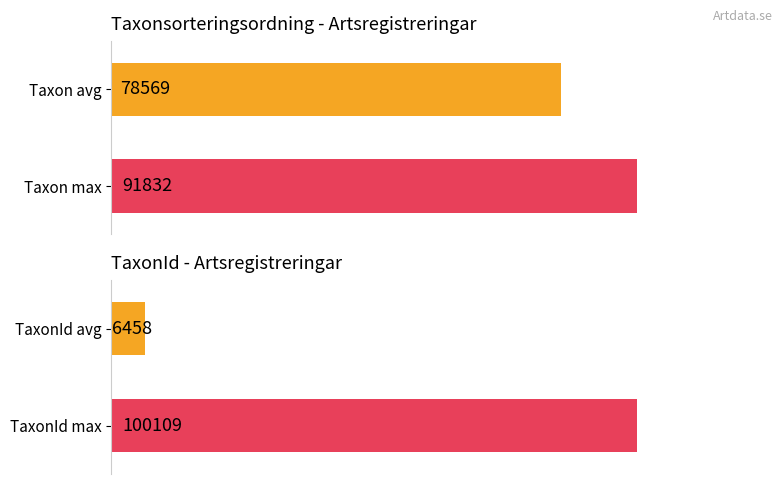

Are the bars horizontal?

Yes